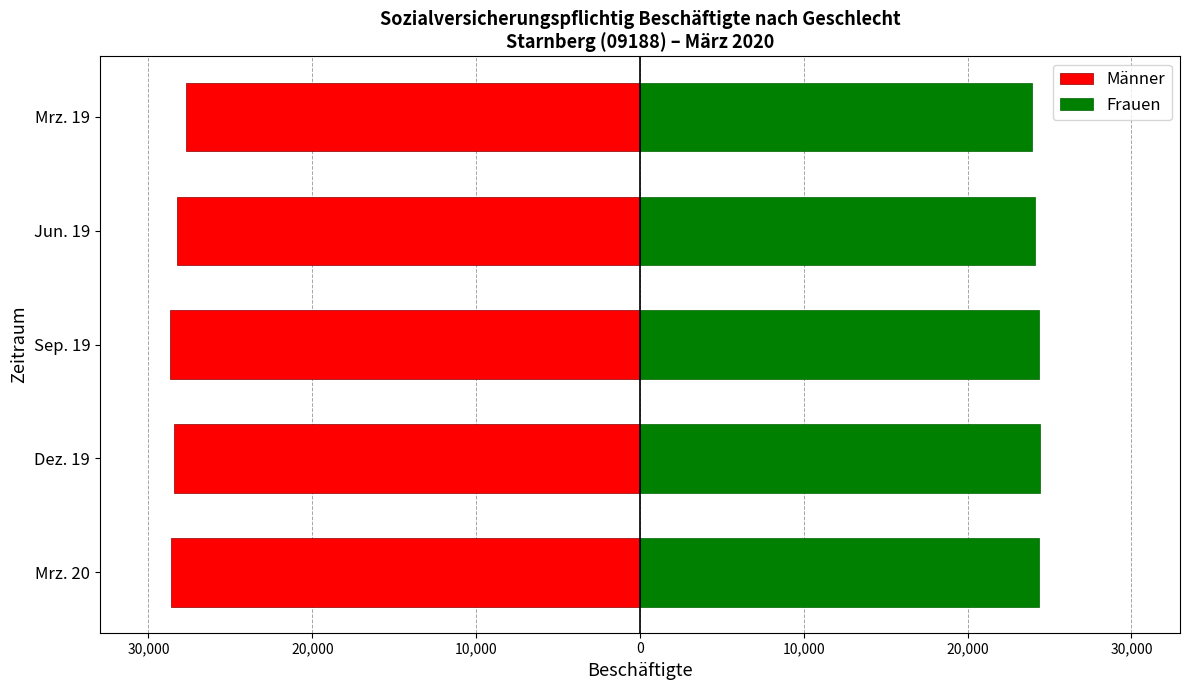

Reading right to left, transcribe all the data shown in this chart.

Männer: -27679	-28284	-28665	-28453	-28599
Frauen: 23911	24135	24383	24411	24384